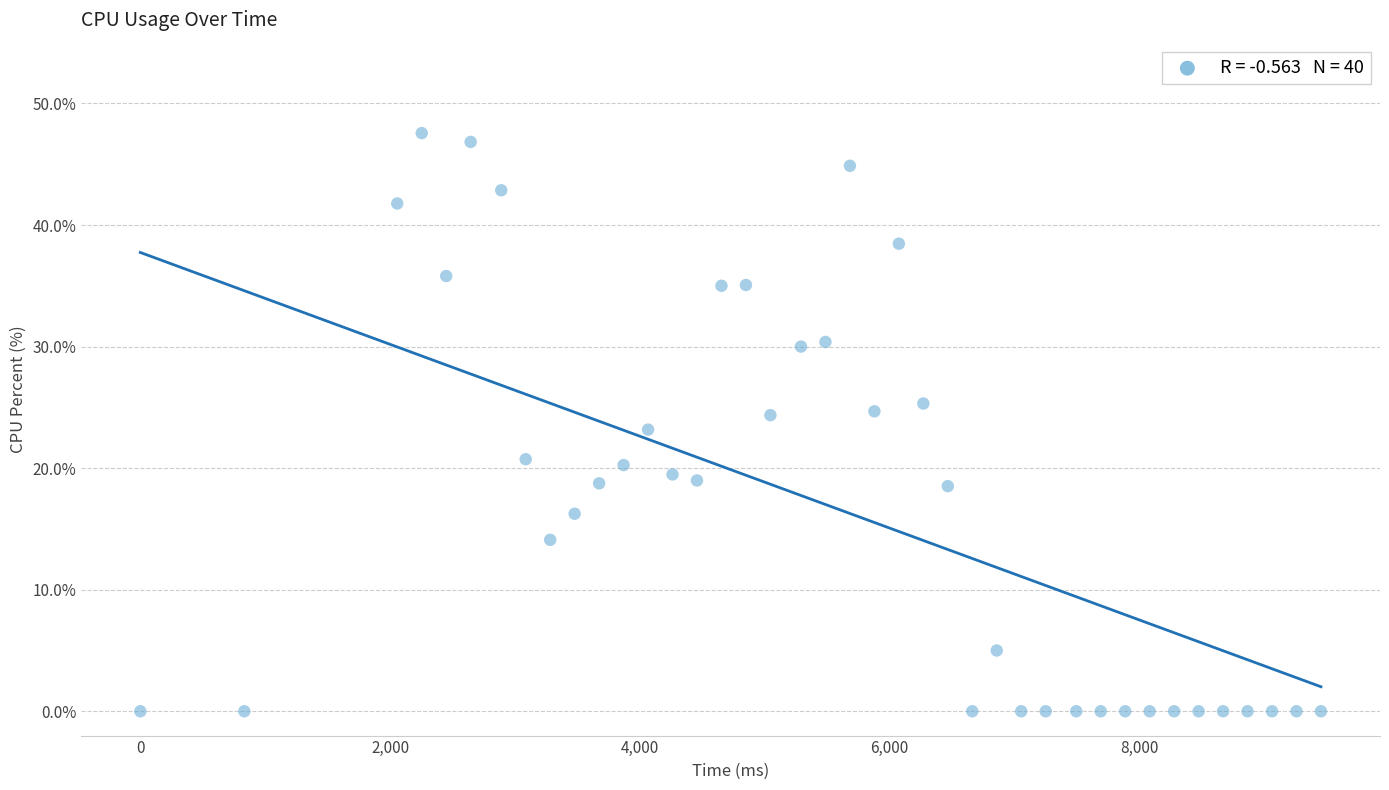

What is the range of Y values (max minus min)?

47.6